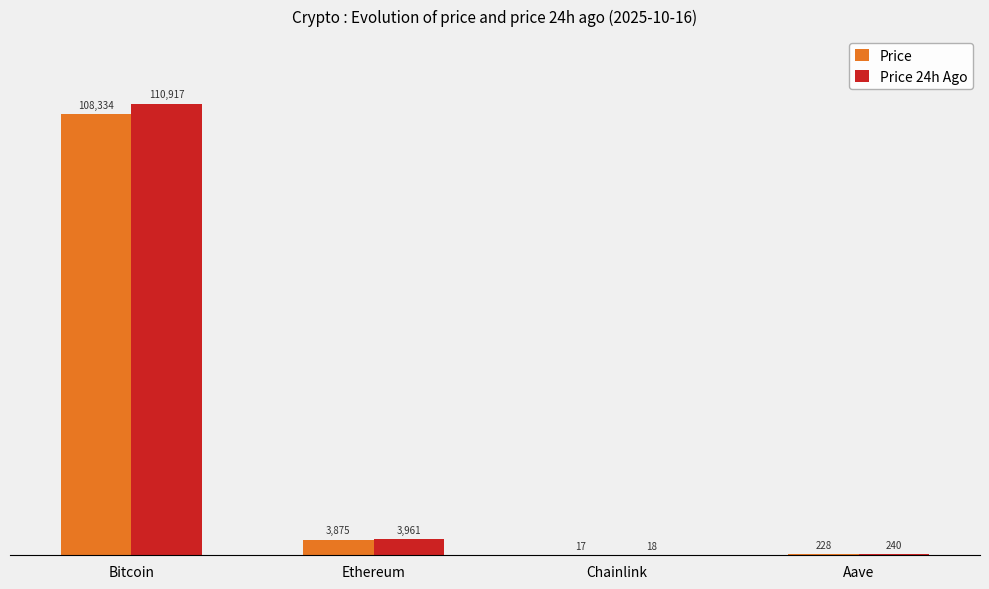

What is the sum of all Price values?

112454.1